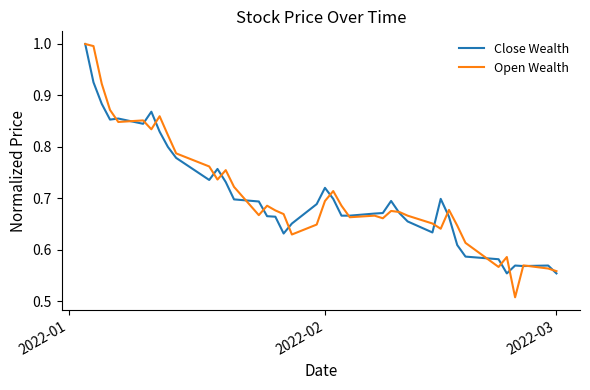

Which series ends up on top after the final intersection of Open Wealth and Close Wealth?

Open Wealth